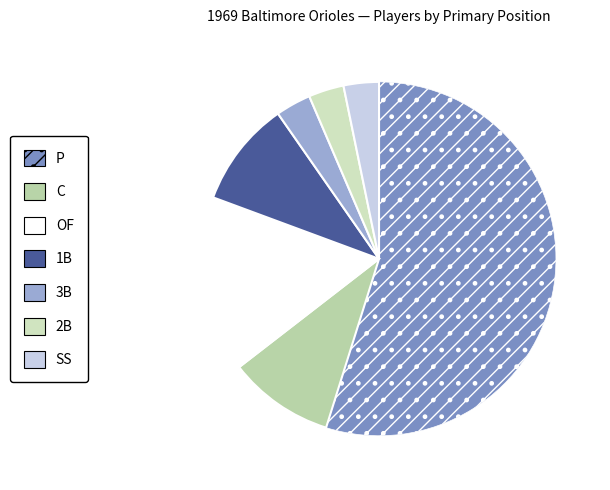

Which slice is the smallest?

3B